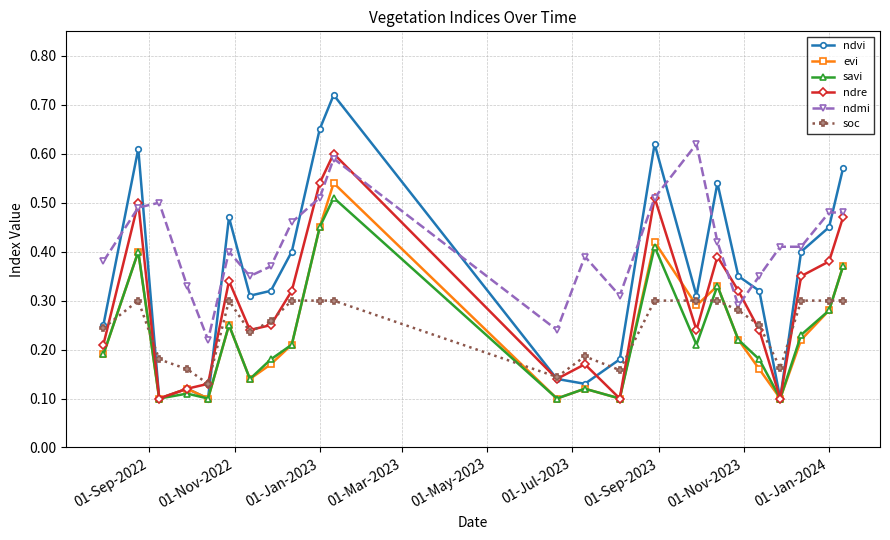

True or false: ndre and ndmi intersect in this chart.

True